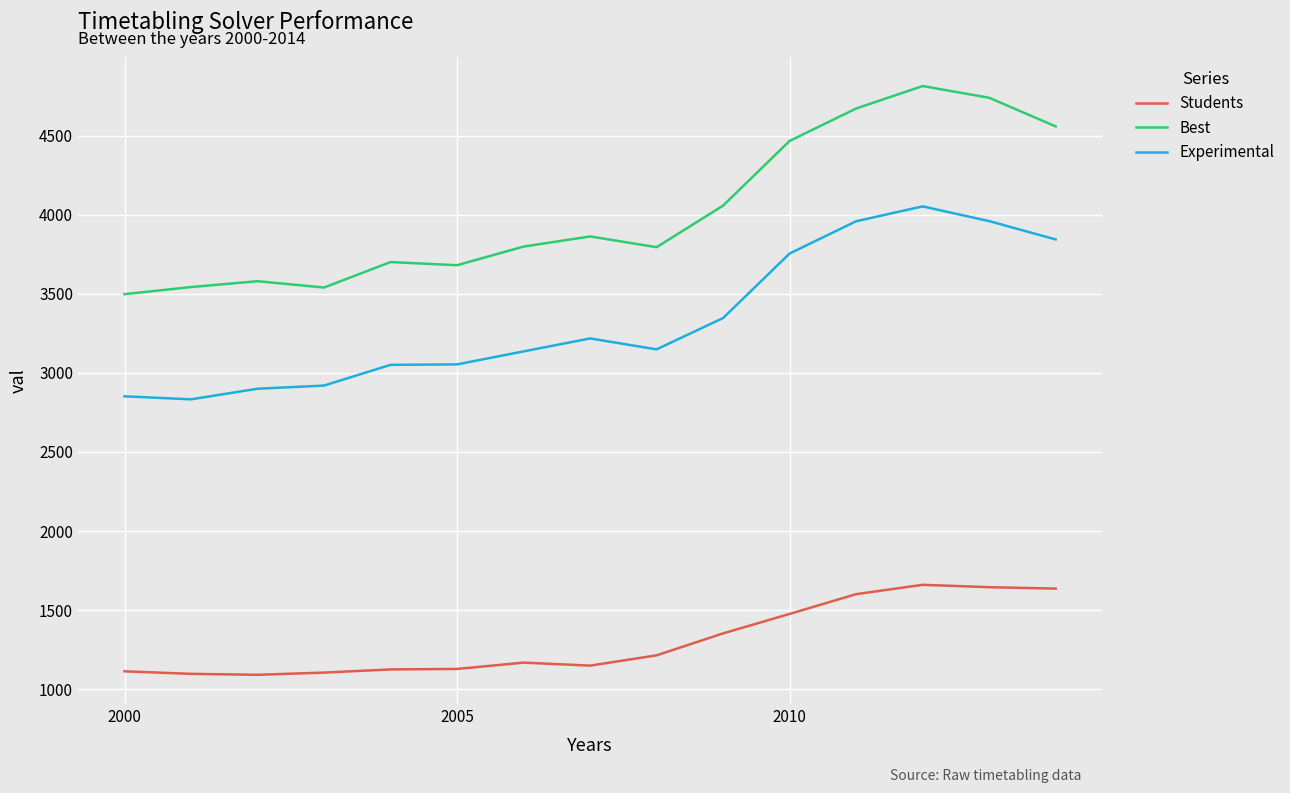

What is the minimum value shown in the chart?

1090